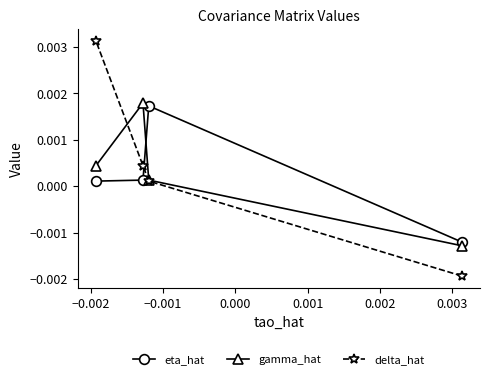

Which series has the widest spread of values?

delta_hat